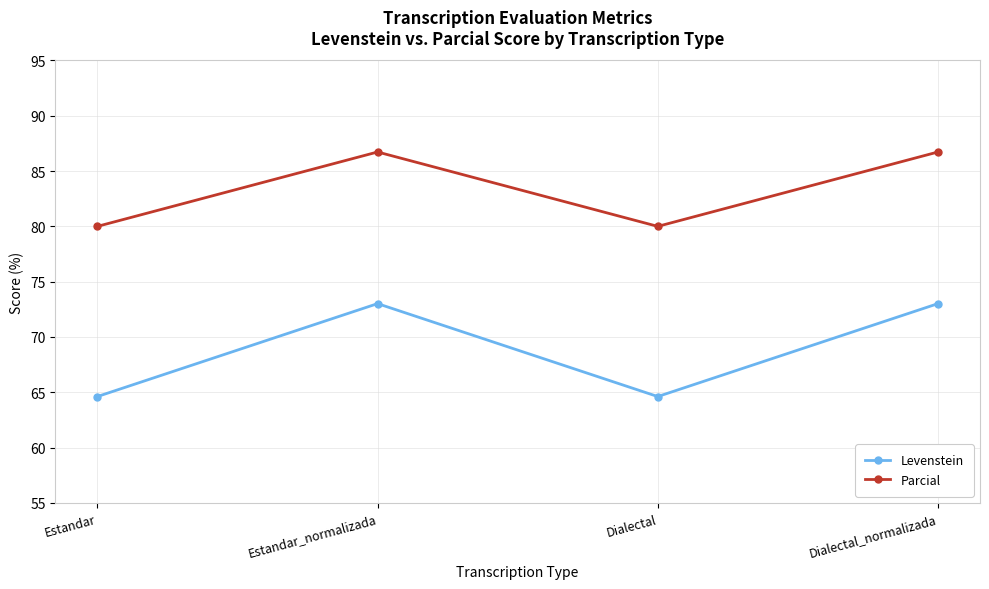

True or false: Parcial has more than 2 interior local peaks.

False